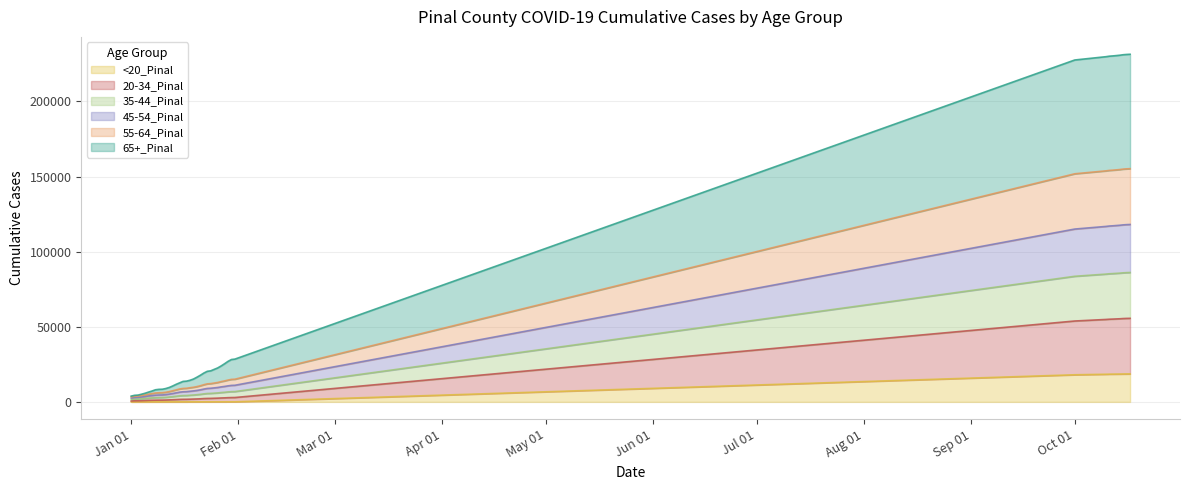

Which has a higher value, 1/25/2021 or 1/12/2021?

1/25/2021